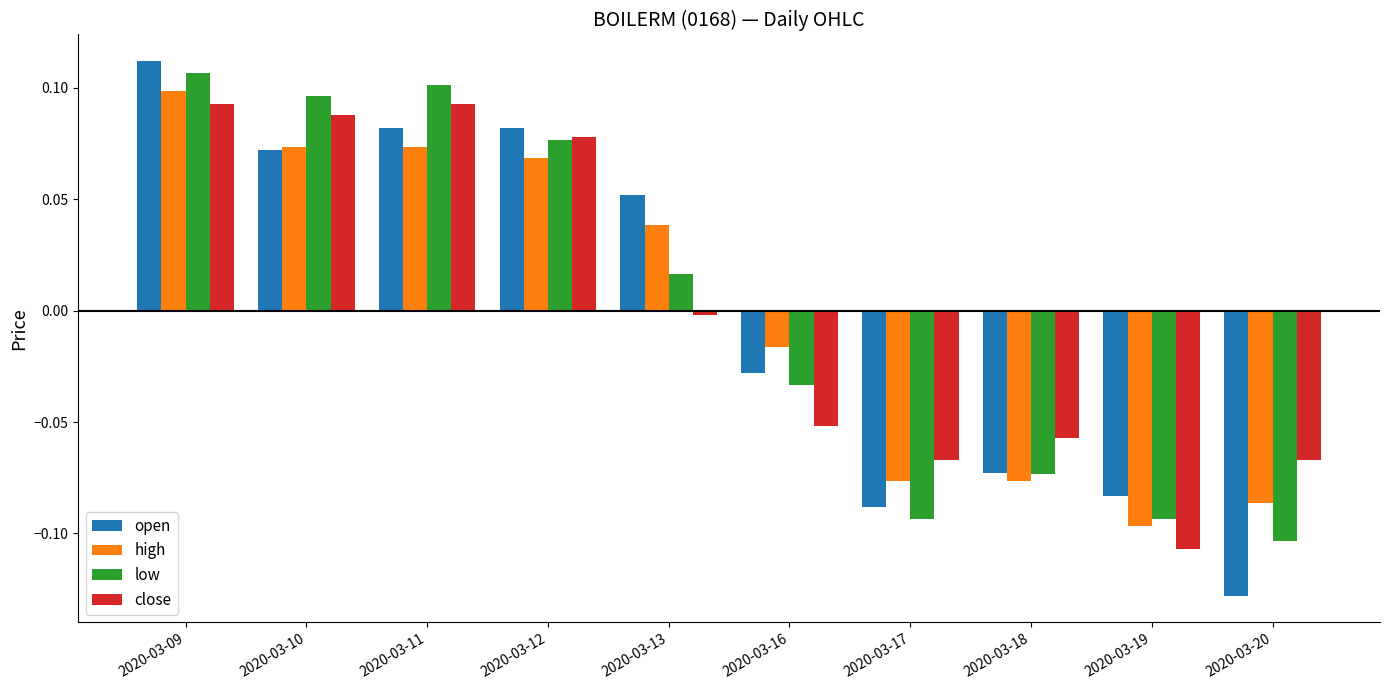

What are all the series names shown in the legend?

open, high, low, close